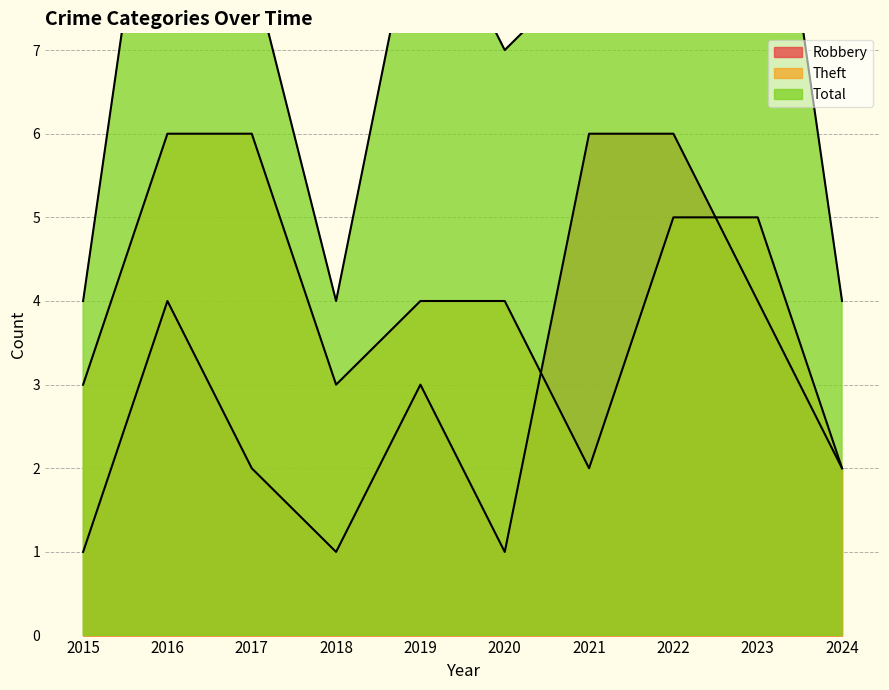

What is the maximum value for Total?

13